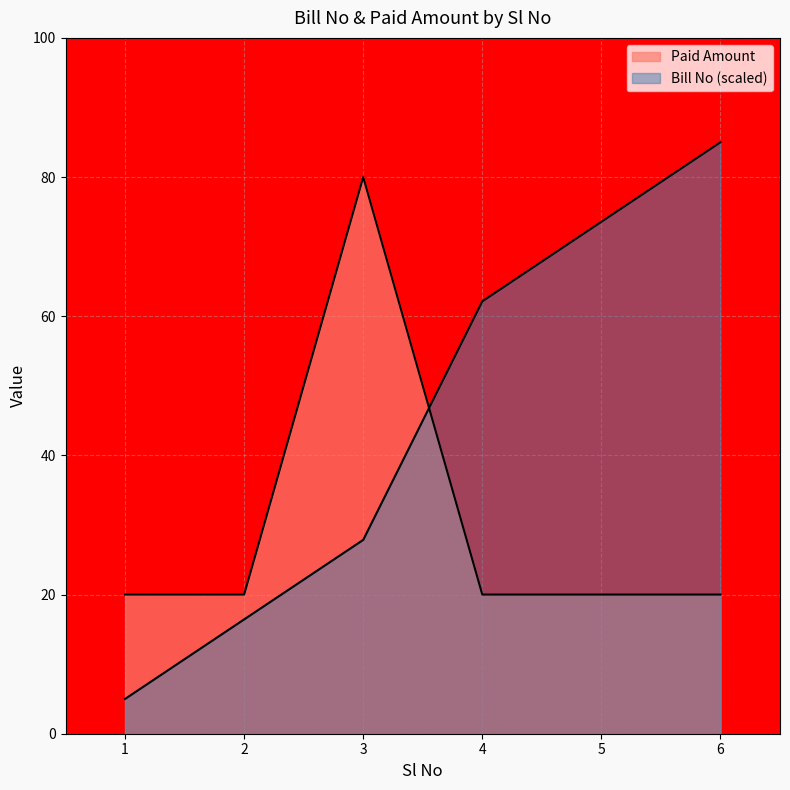

What is the minimum value for Bill No?

5.0